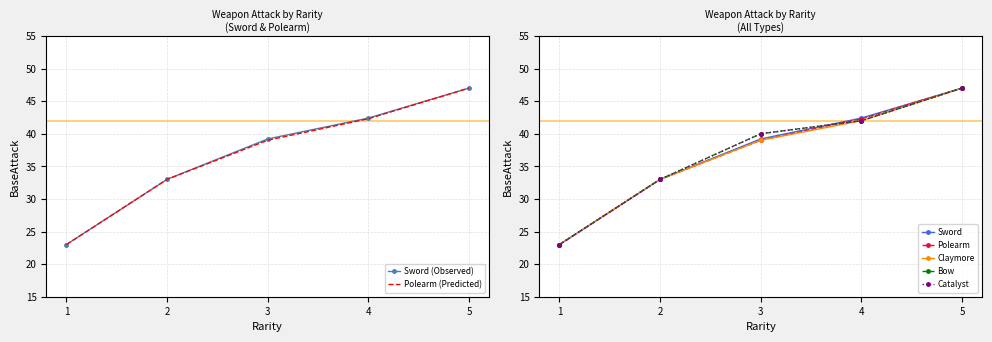

Where is Polearm nearest to the value 35?

2